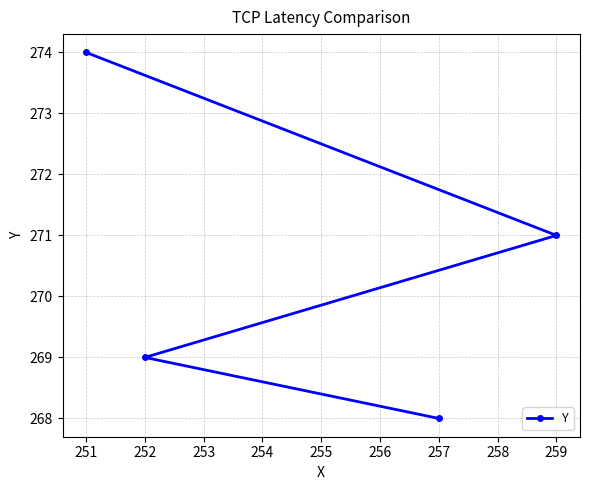

How many lines are shown in the chart?

1